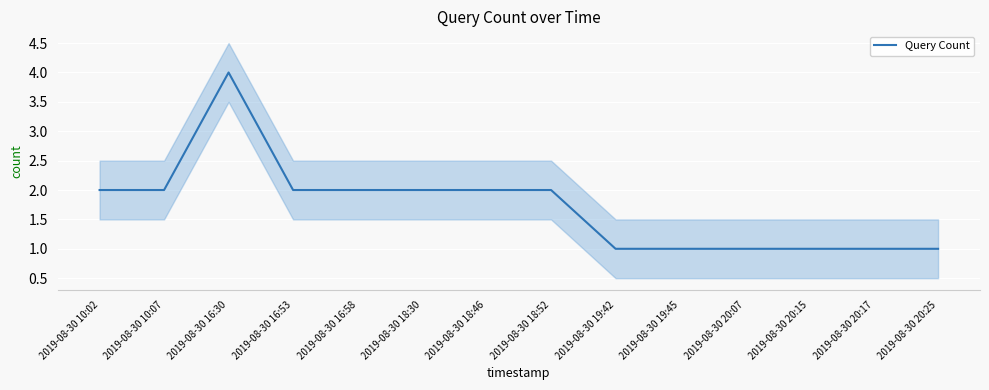

Which has a higher value, 2019-08-30 10:02 or 2019-08-30 16:58?

2019-08-30 10:02